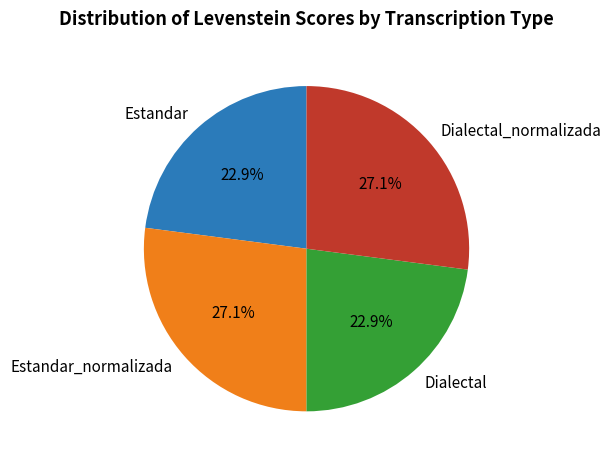

Between Dialectal_normalizada and Dialectal, which is larger?

Dialectal_normalizada